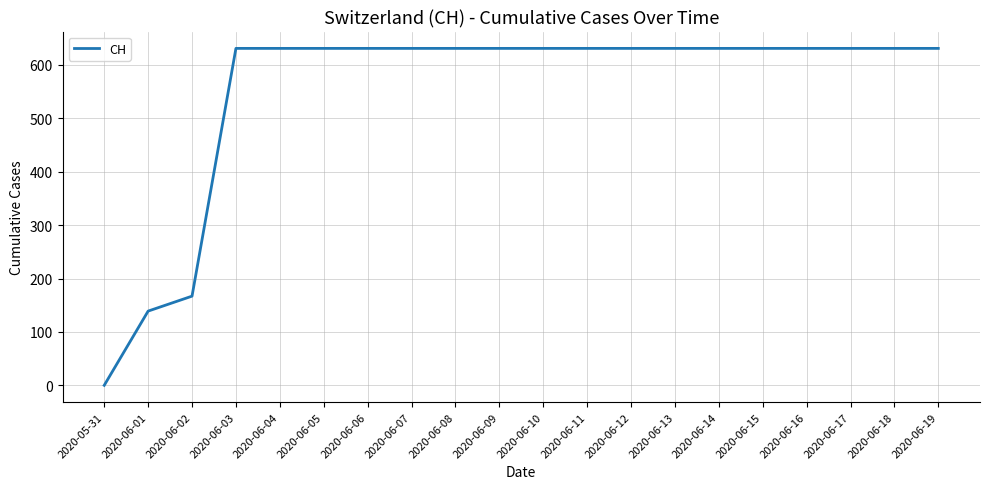

At which category does the chart reach its minimum across all series?

2020-05-31